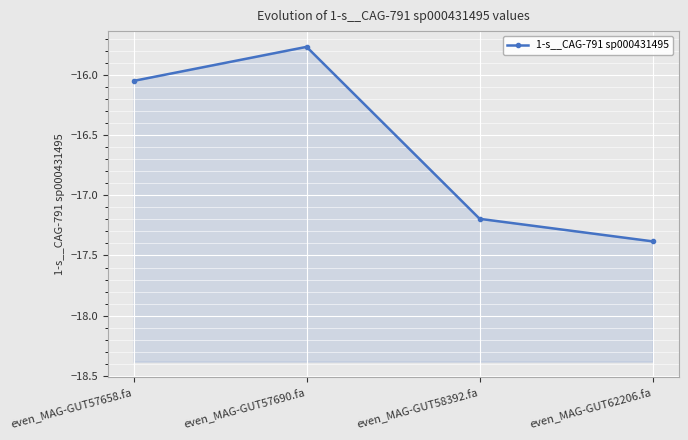

What is the label of the 4th point from the right?

even_MAG-GUT57658.fa